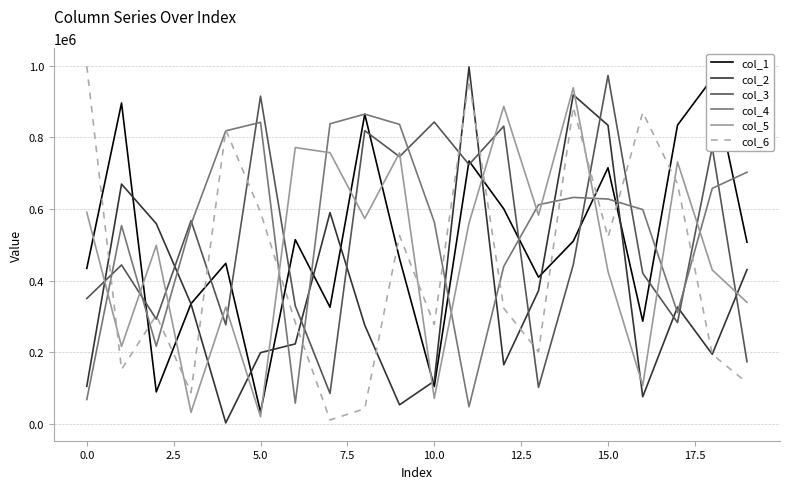

What are all the series names shown in the legend?

col_1, col_2, col_3, col_4, col_5, col_6